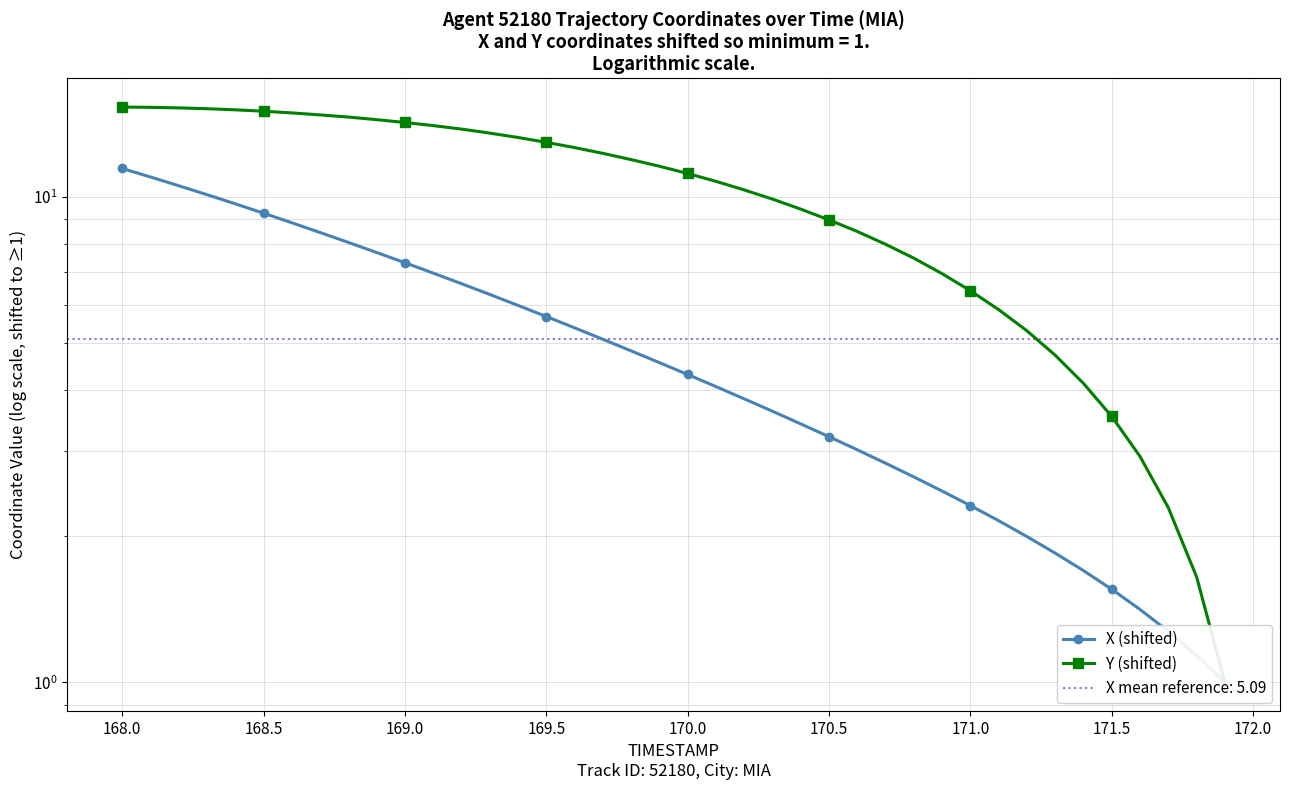

Rank the series at 170.5 from highest to lowest value.

Y (shifted), X (shifted)